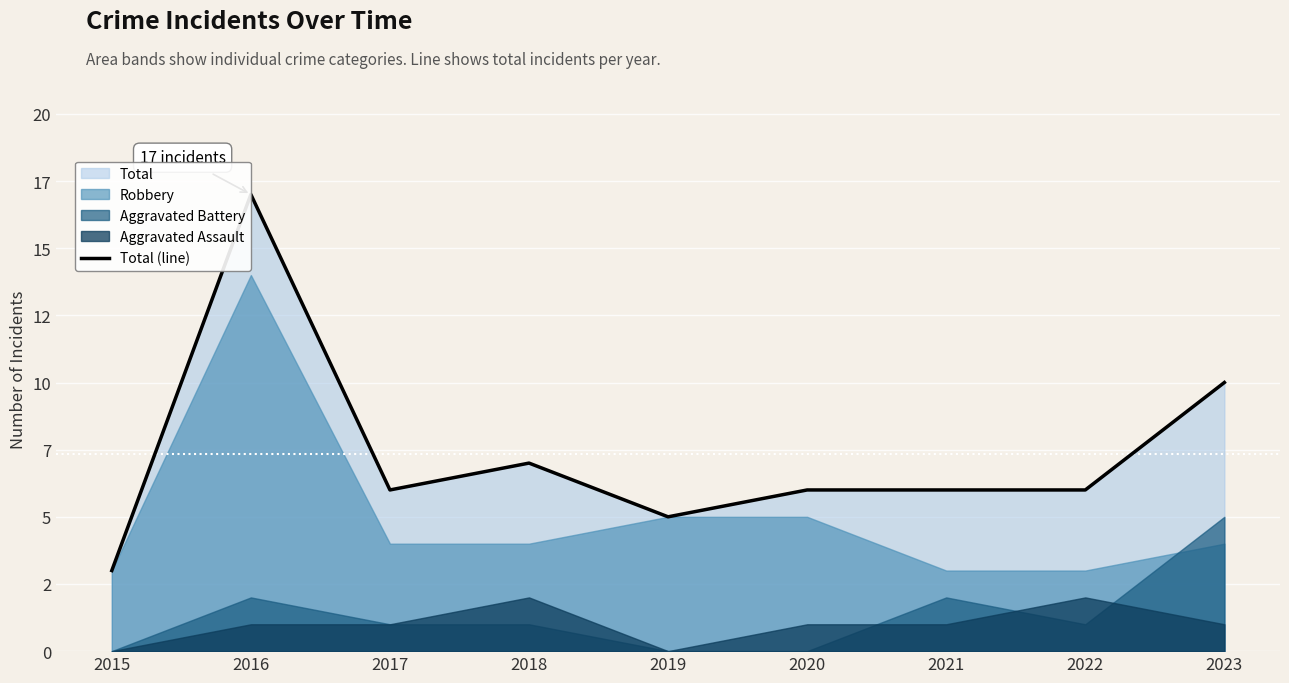

What is the value of the 9th point from the left?

10